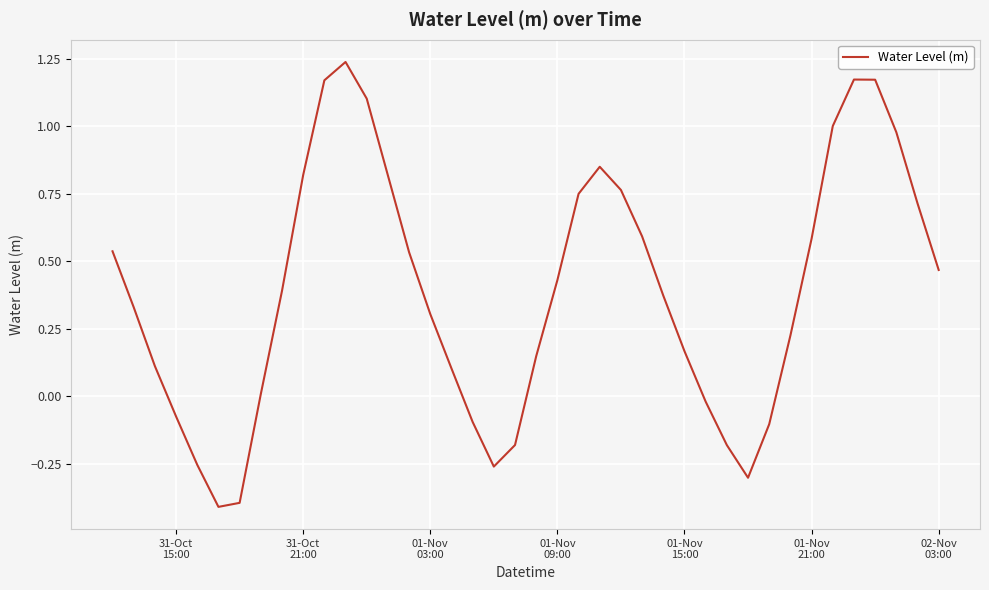

What is the minimum value shown in the chart?

-0.4